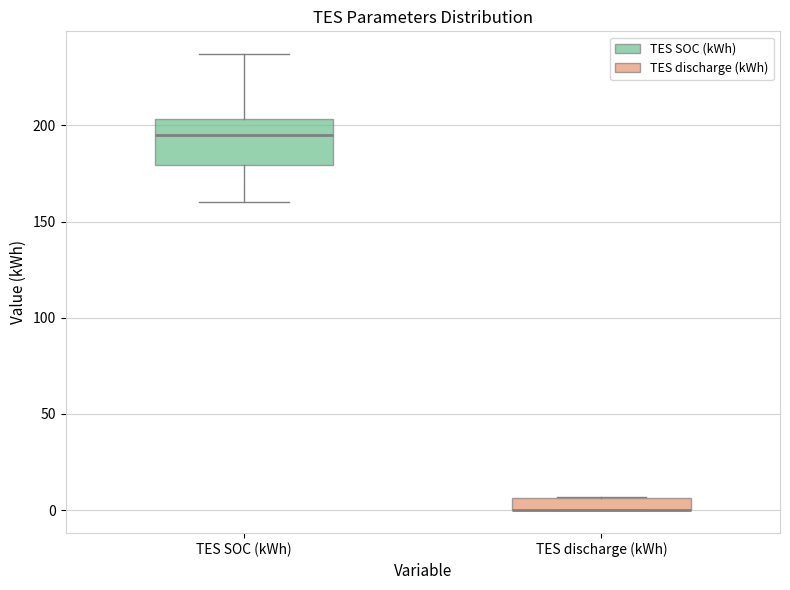

Where is the lower edge of the box for TES discharge (kWh) on the y-axis? The values are not printed on the chart, so give them approximately, as read against the axis.

0